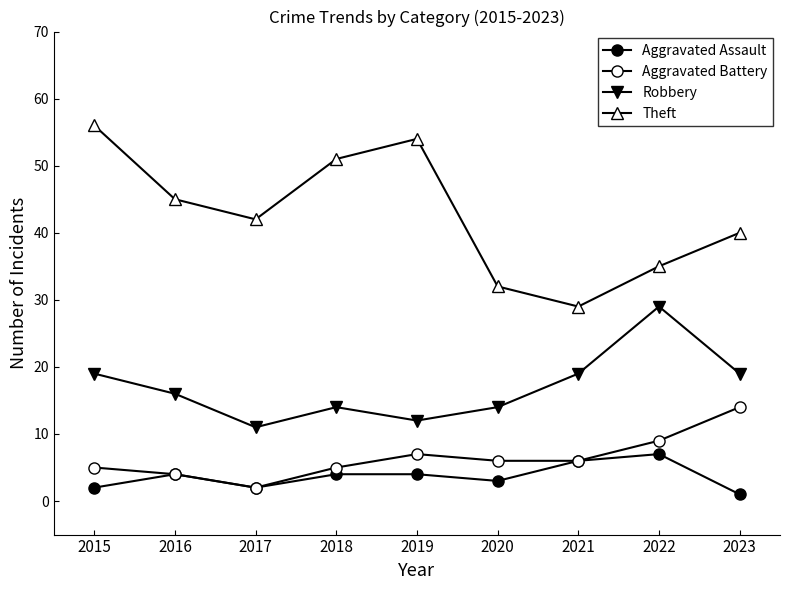

Is it true that Aggravated Assault equals 1 at 2020?

False